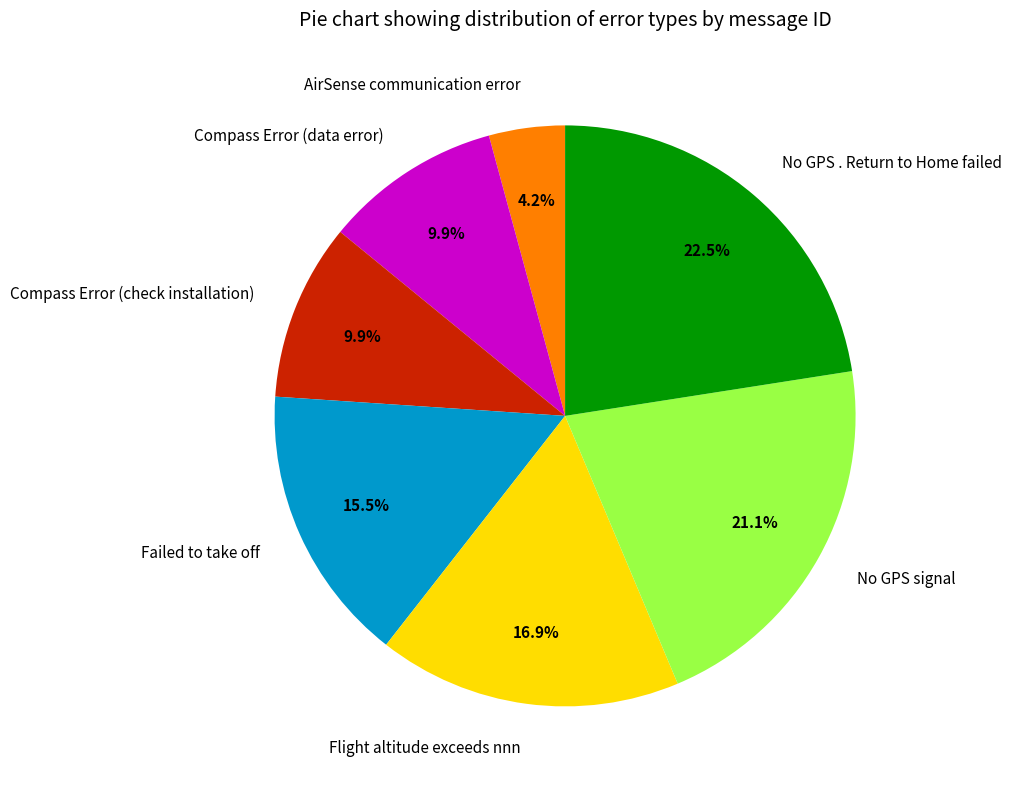

True or false: Compass Error (data error) accounts for 10% of the total.

True